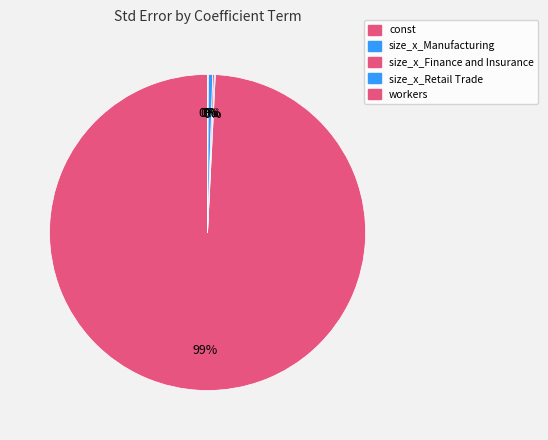

To the nearest percent, what is the average slice percentage?

20%